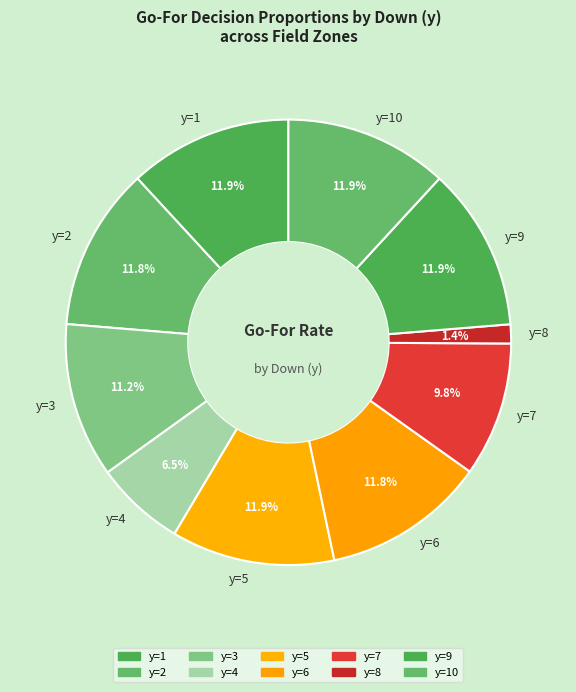

How many slices are in this pie chart?

10